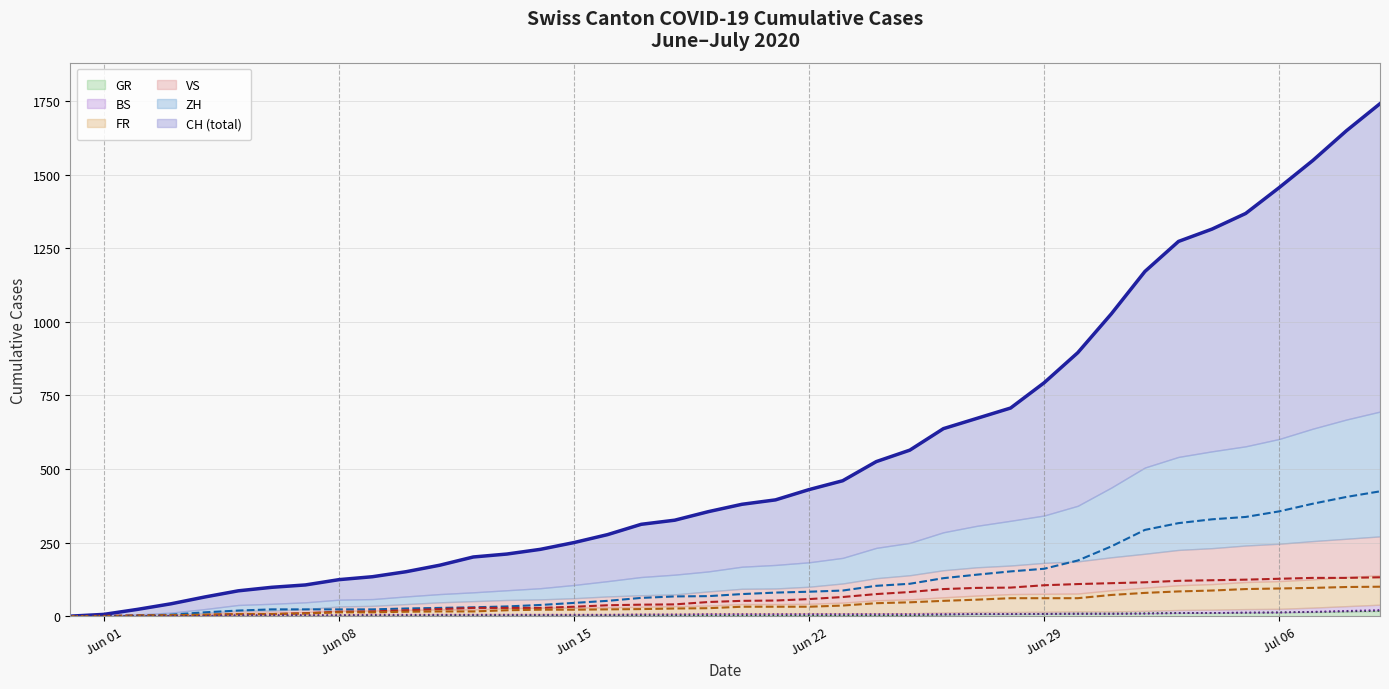

What is the difference between the maximum and minimum values in the GR series?

18